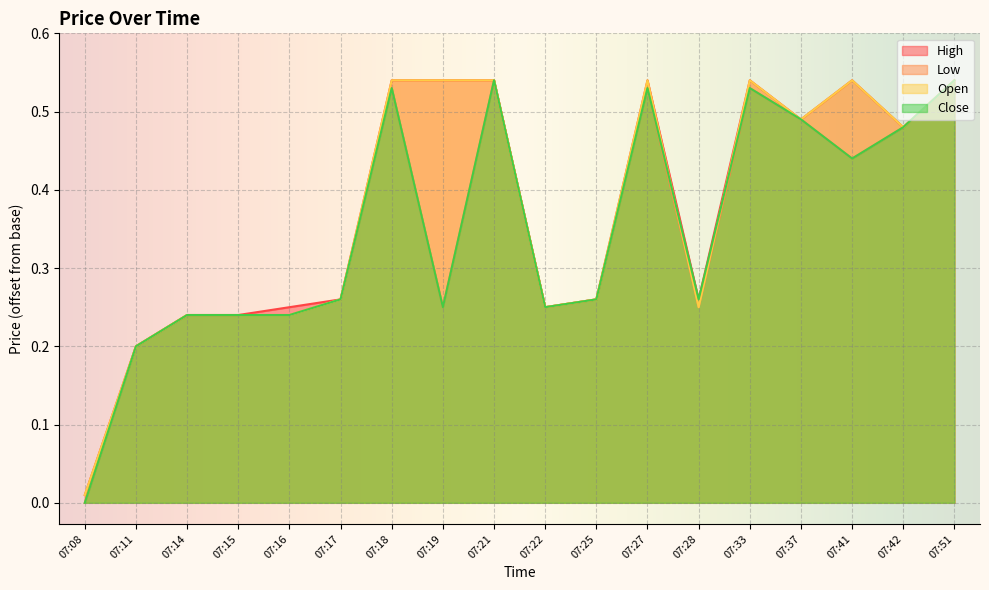

Reading left to right, transcribe all the data shown in this chart.

High: 0.0	0.2	0.2	0.2	0.2	0.3	0.5	0.5	0.5	0.2	0.3	0.5	0.3	0.5	0.5	0.5	0.5	0.5
Low: 0.0	0.2	0.2	0.2	0.2	0.3	0.5	0.2	0.5	0.2	0.3	0.5	0.2	0.5	0.5	0.4	0.5	0.5
Open: 0.0	0.2	0.2	0.2	0.2	0.3	0.5	0.5	0.5	0.2	0.3	0.5	0.2	0.5	0.5	0.5	0.5	0.5
Close: 0.0	0.2	0.2	0.2	0.2	0.3	0.5	0.2	0.5	0.2	0.3	0.5	0.3	0.5	0.5	0.4	0.5	0.5